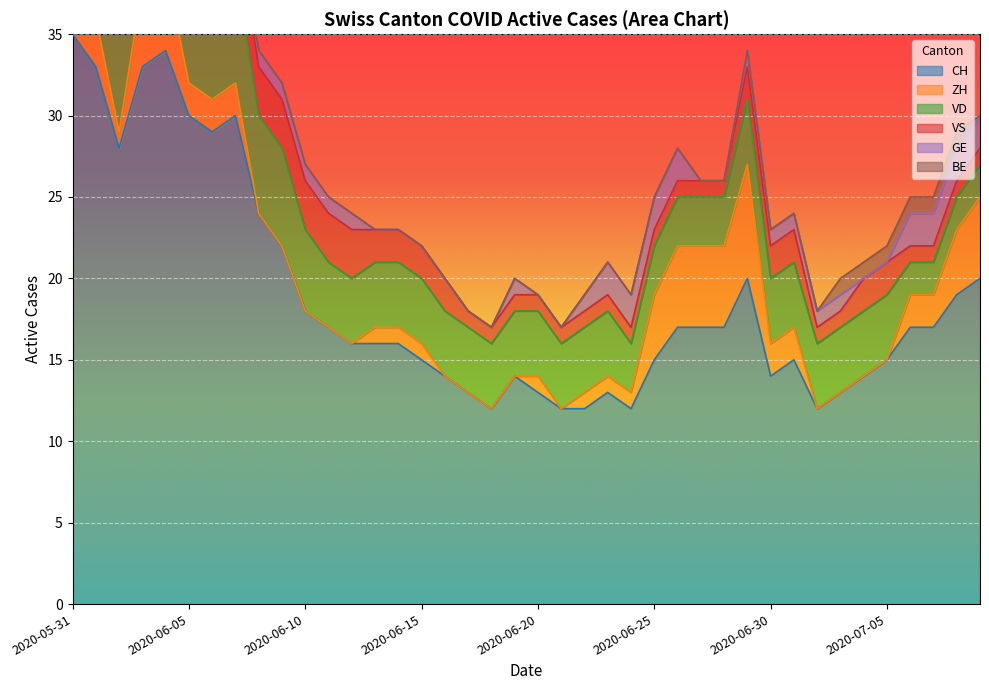

The CH series shows 25 at 2020-06-27. True or false?

False